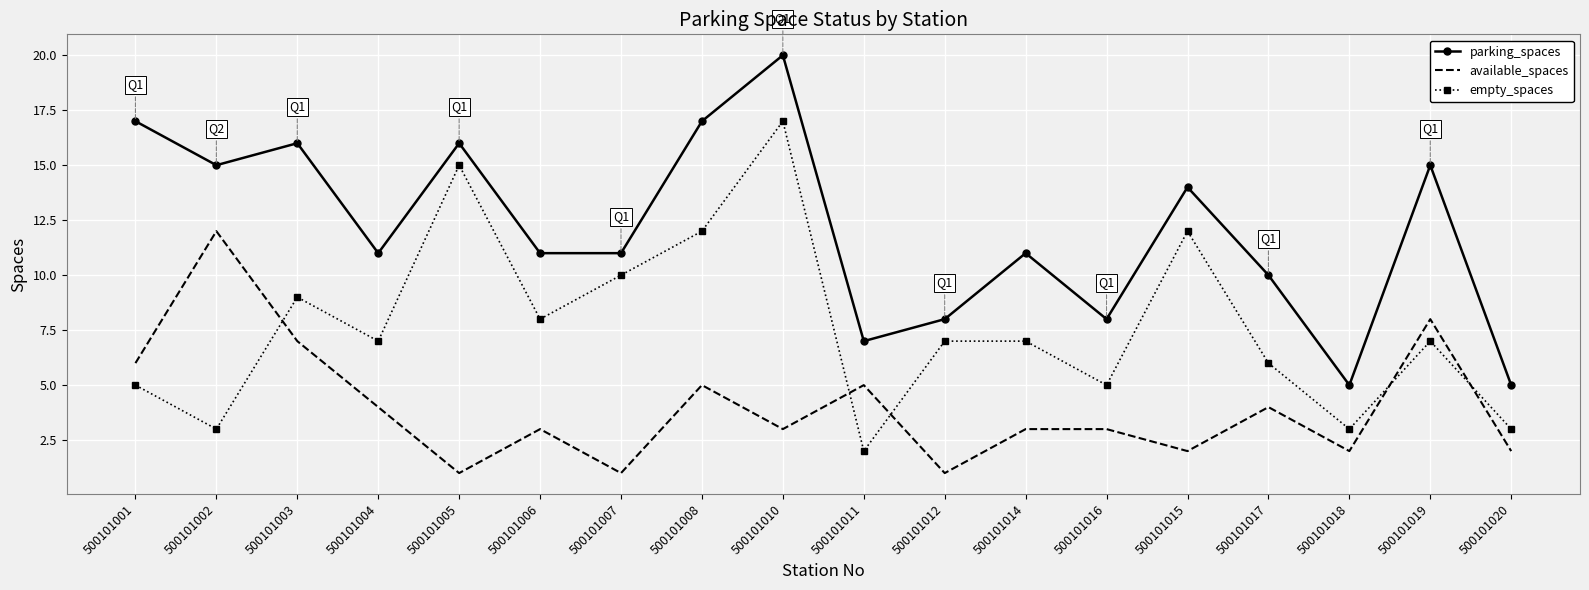

What are all the series names shown in the legend?

parking_spaces, available_spaces, empty_spaces